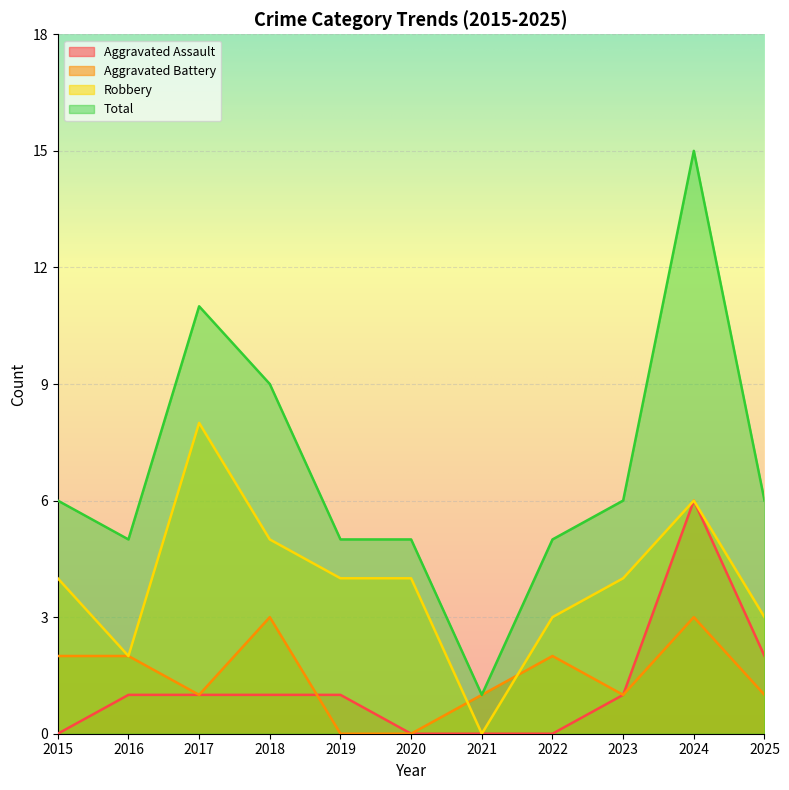

Reading left to right, what are all the values shown in this chart?

Aggravated Assault: 2015=0	2016=1	2017=1	2018=1	2019=1	2020=0	2021=0	2022=0	2023=1	2024=6	2025=2
Aggravated Battery: 2015=2	2016=2	2017=1	2018=3	2019=0	2020=0	2021=1	2022=2	2023=1	2024=3	2025=1
Robbery: 2015=4	2016=2	2017=8	2018=5	2019=4	2020=4	2021=0	2022=3	2023=4	2024=6	2025=3
Total: 2015=6	2016=5	2017=11	2018=9	2019=5	2020=5	2021=1	2022=5	2023=6	2024=15	2025=6